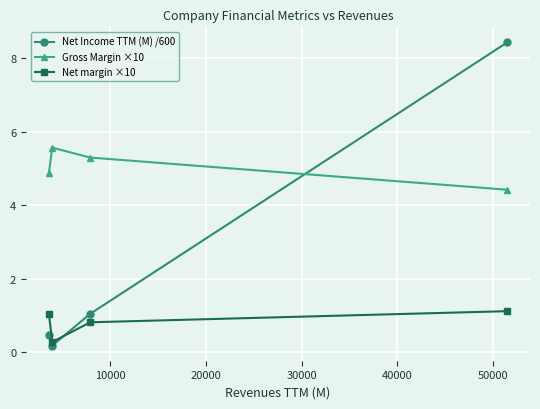

True or false: Net margin ×10 and Gross Margin ×10 cross at least once.

False